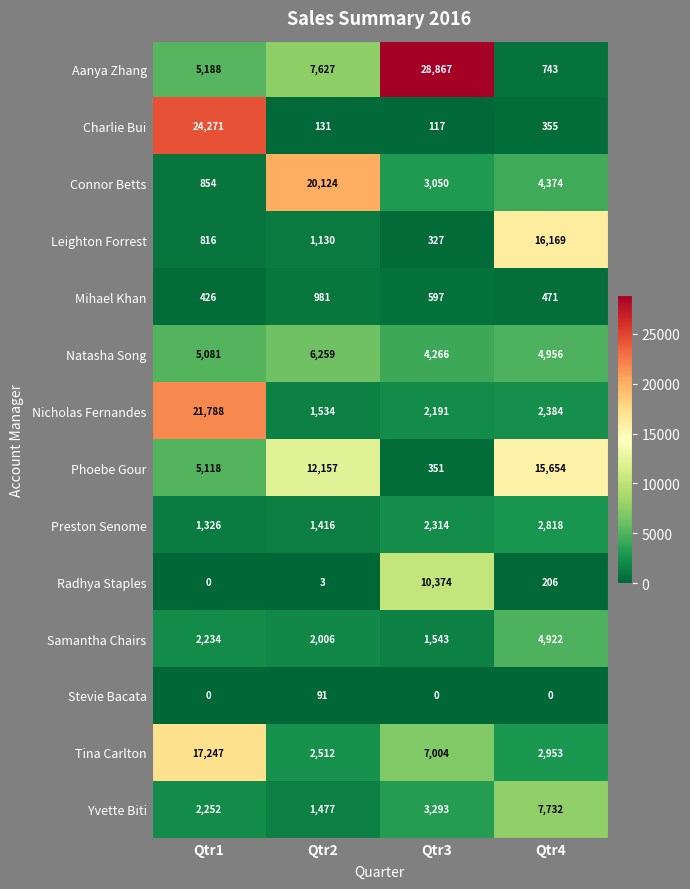

Which series has the largest total across all categories?

Aanya Zhang